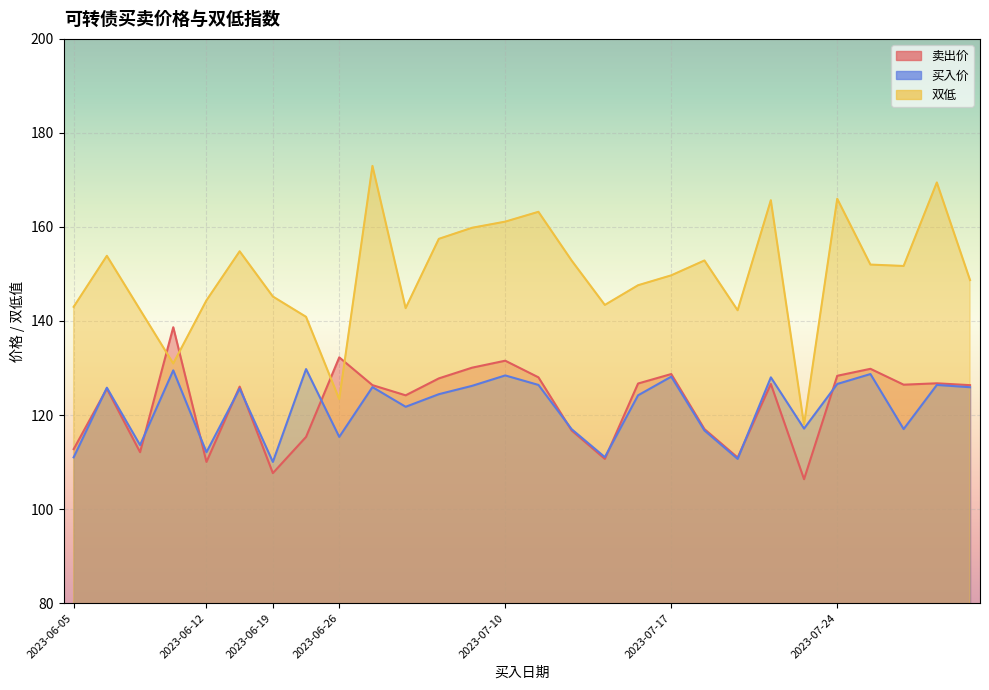

True or false: 买入价 and 双低 intersect in this chart.

False